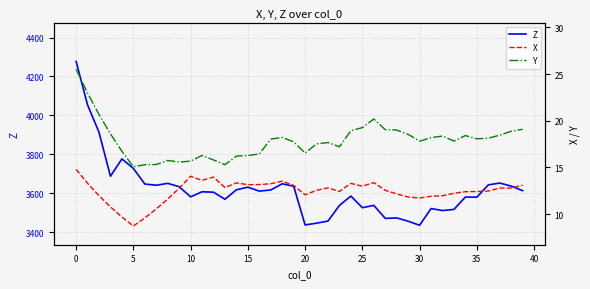

What is the difference between the maximum and minimum values in the Z series?

842.6